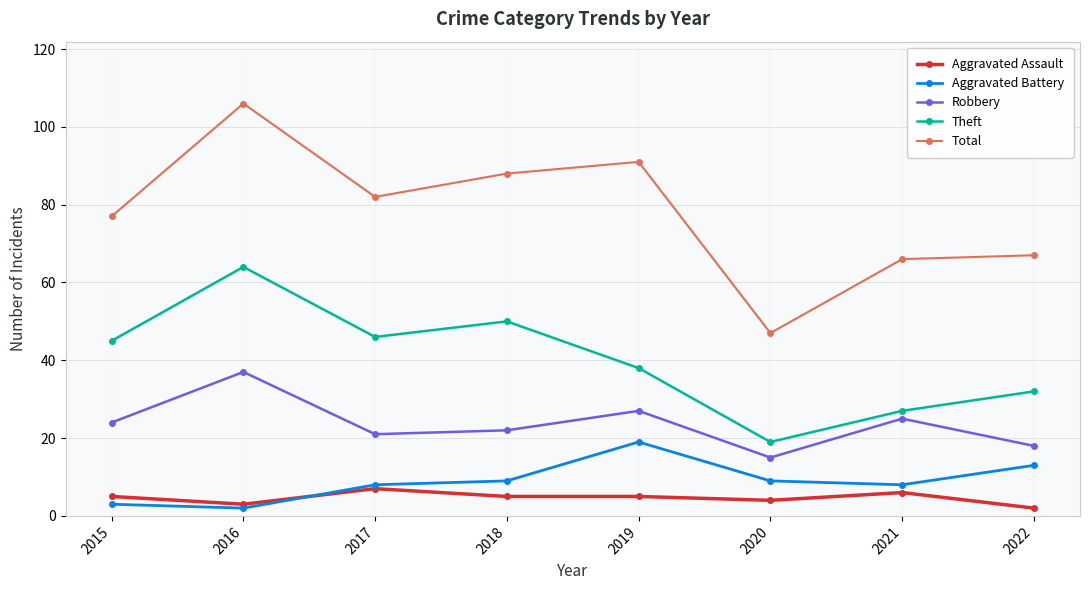

List the series in order of their peak value, lowest first.

Aggravated Assault, Aggravated Battery, Robbery, Theft, Total